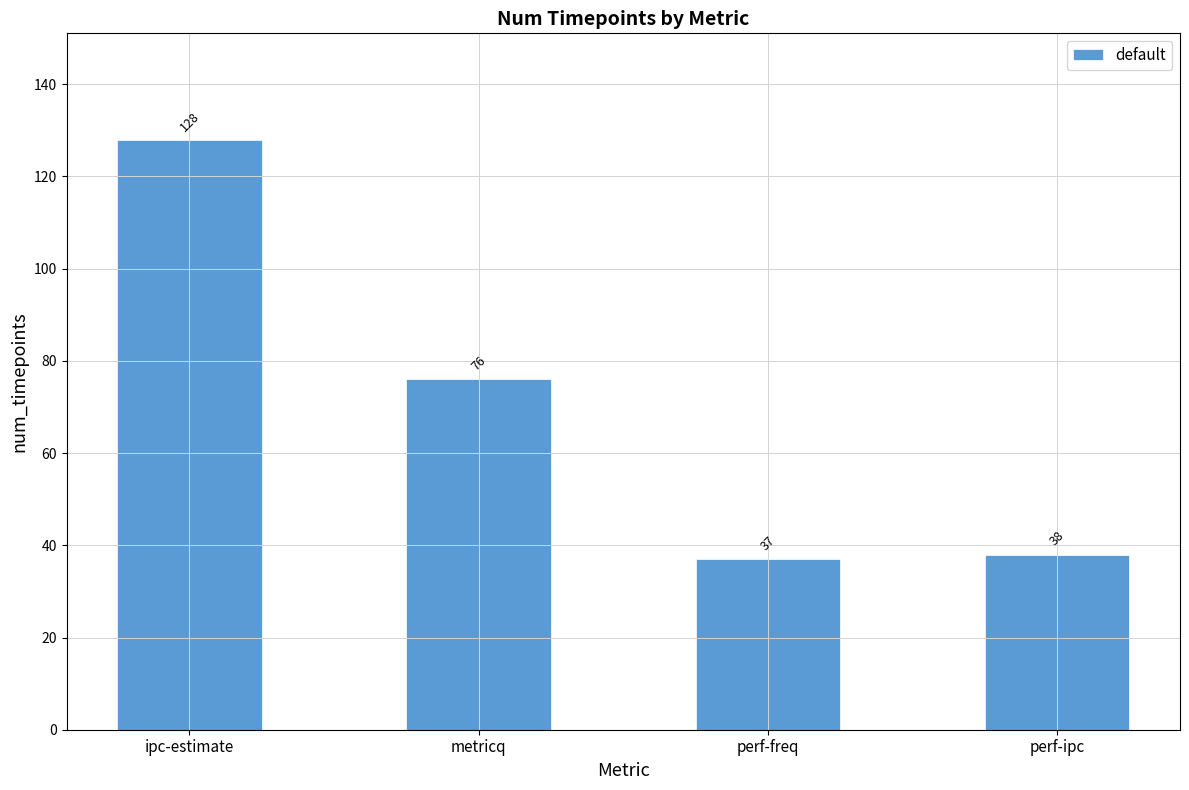

Reading left to right, extract all data points from this chart.

ipc-estimate=128	metricq=76	perf-freq=37	perf-ipc=38